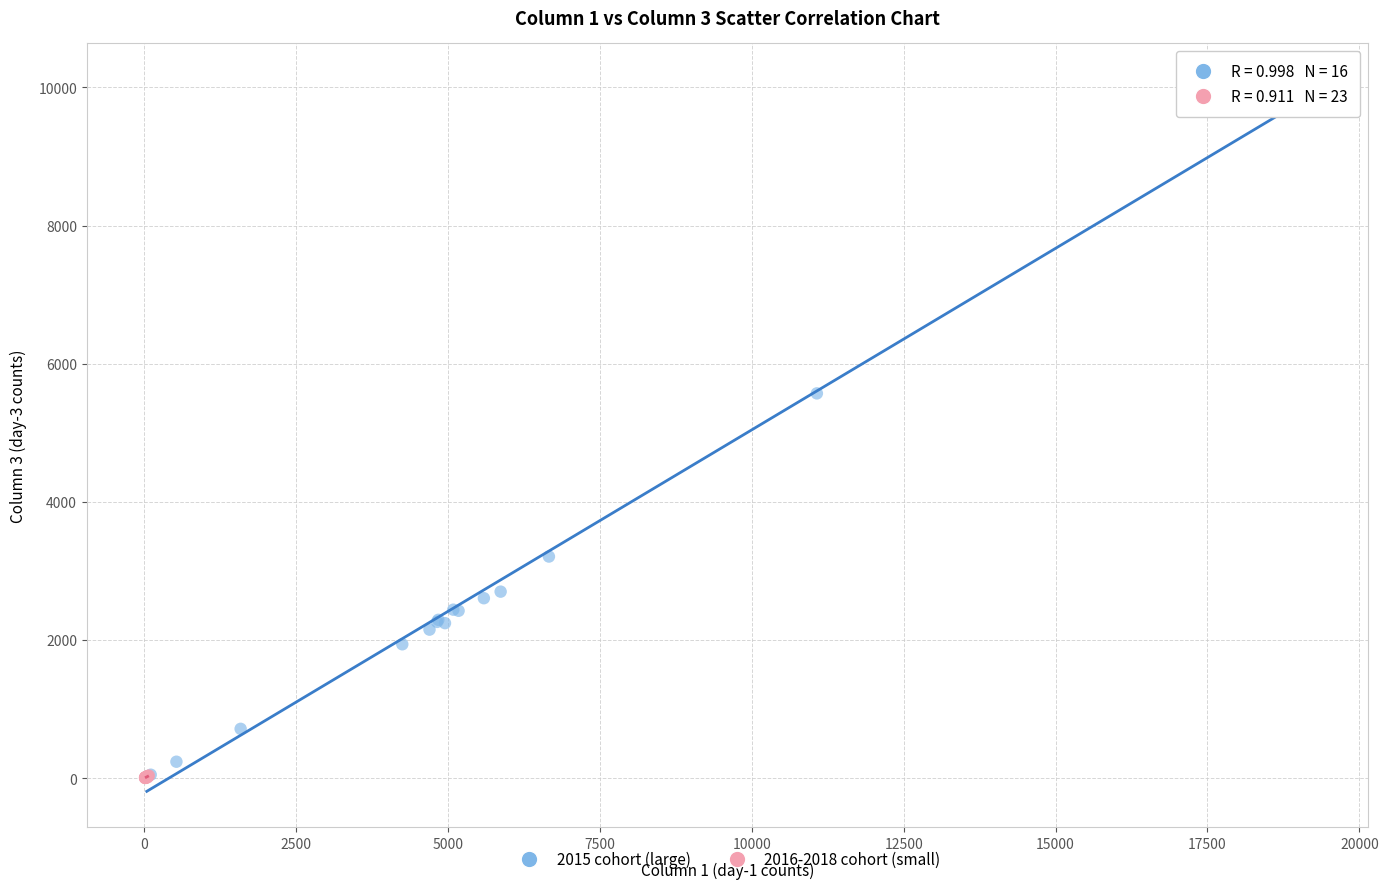

Which series reaches the maximum Y coordinate?

2015 cohort (large)